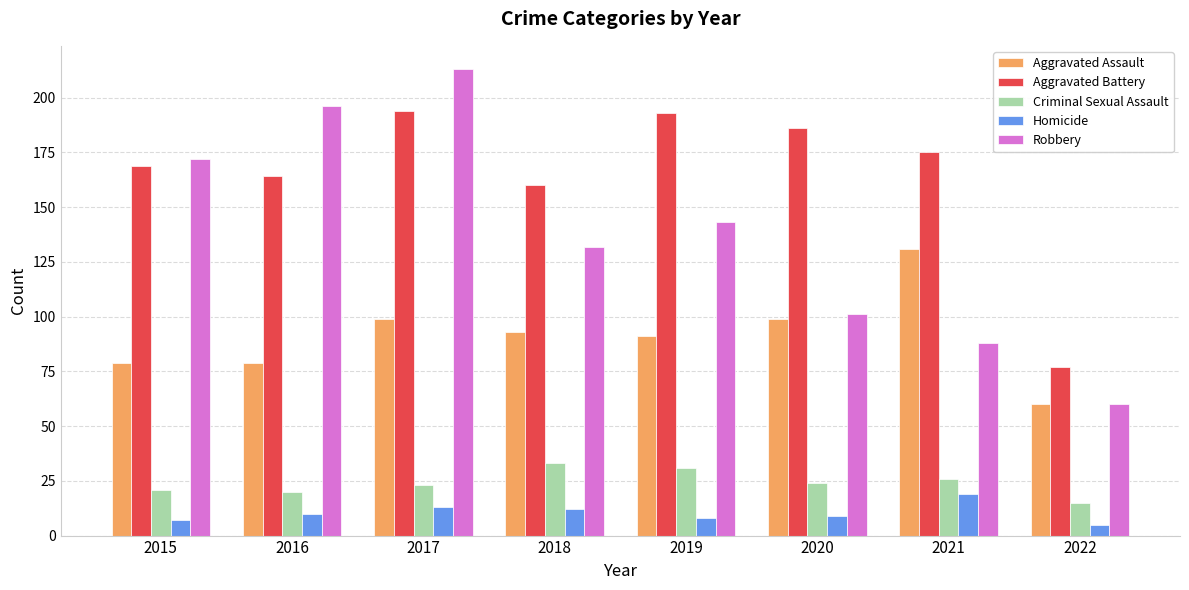

Is it true that Criminal Sexual Assault equals 31 at 2015?

False